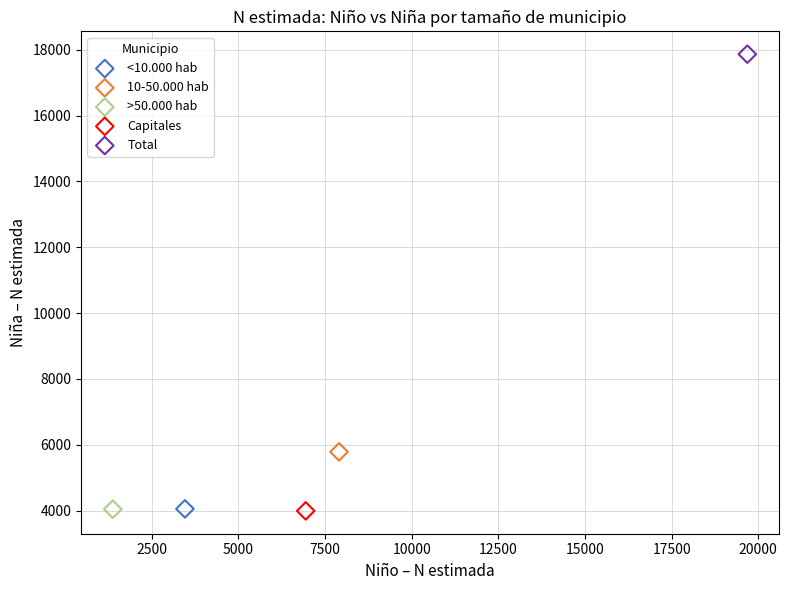

What are all the series names shown in the legend?

<10.000 hab, 10-50.000 hab, >50.000 hab, Capitales, Total